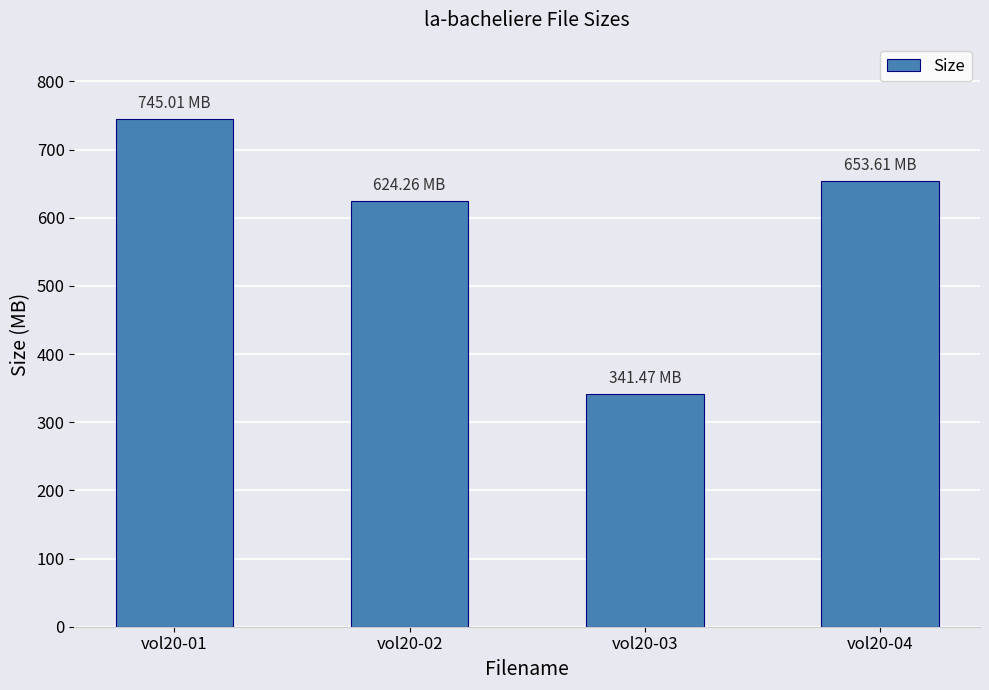

Which category has the lowest value across all series?

vol20-03